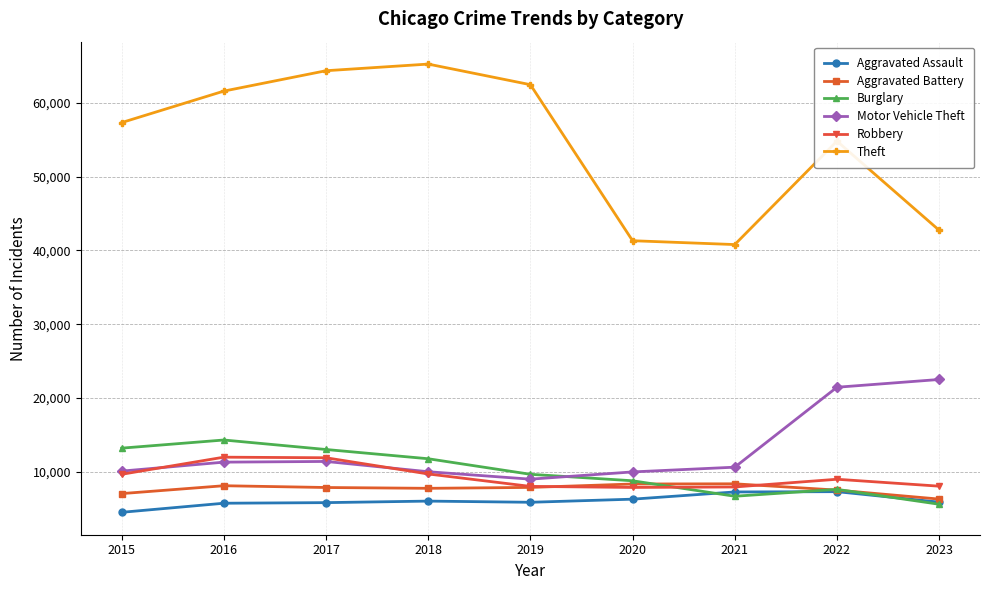

The Aggravated Battery series shows 8086 at 2016. True or false?

True